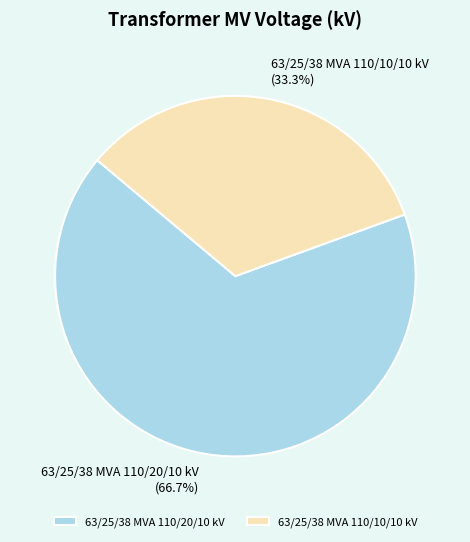

True or false: 63/25/38 MVA 110/20/10 kV accounts for 67% of the total.

True